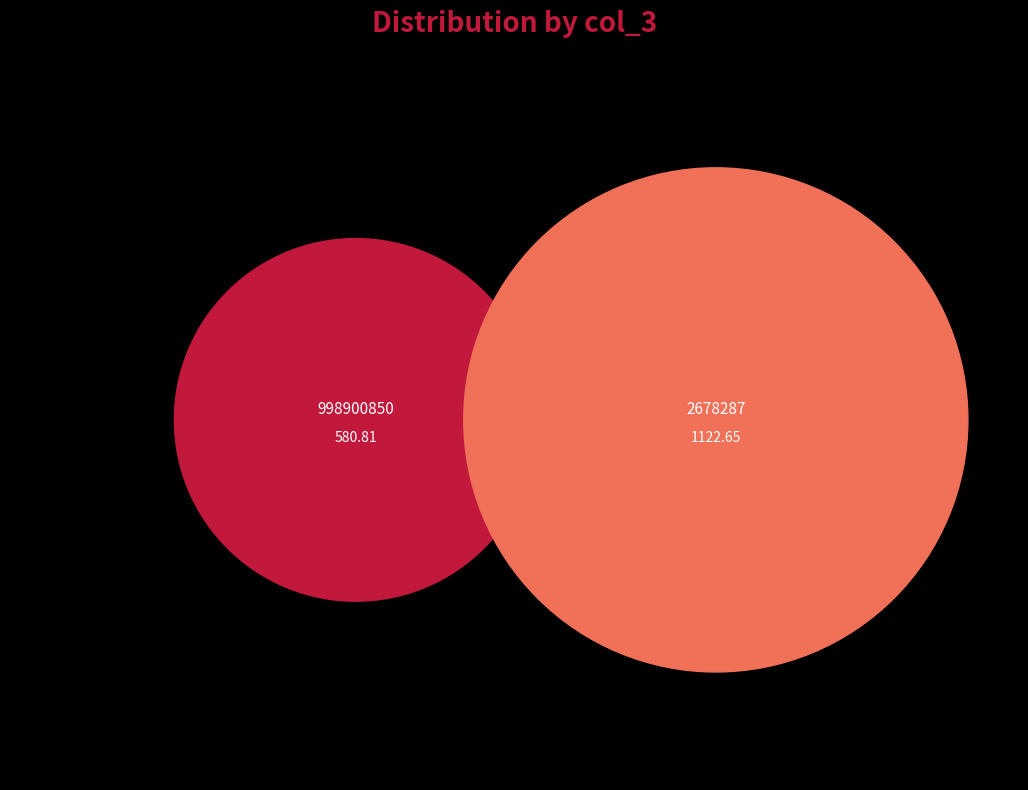

Which has a higher value, 998900850 or 2678287?

2678287